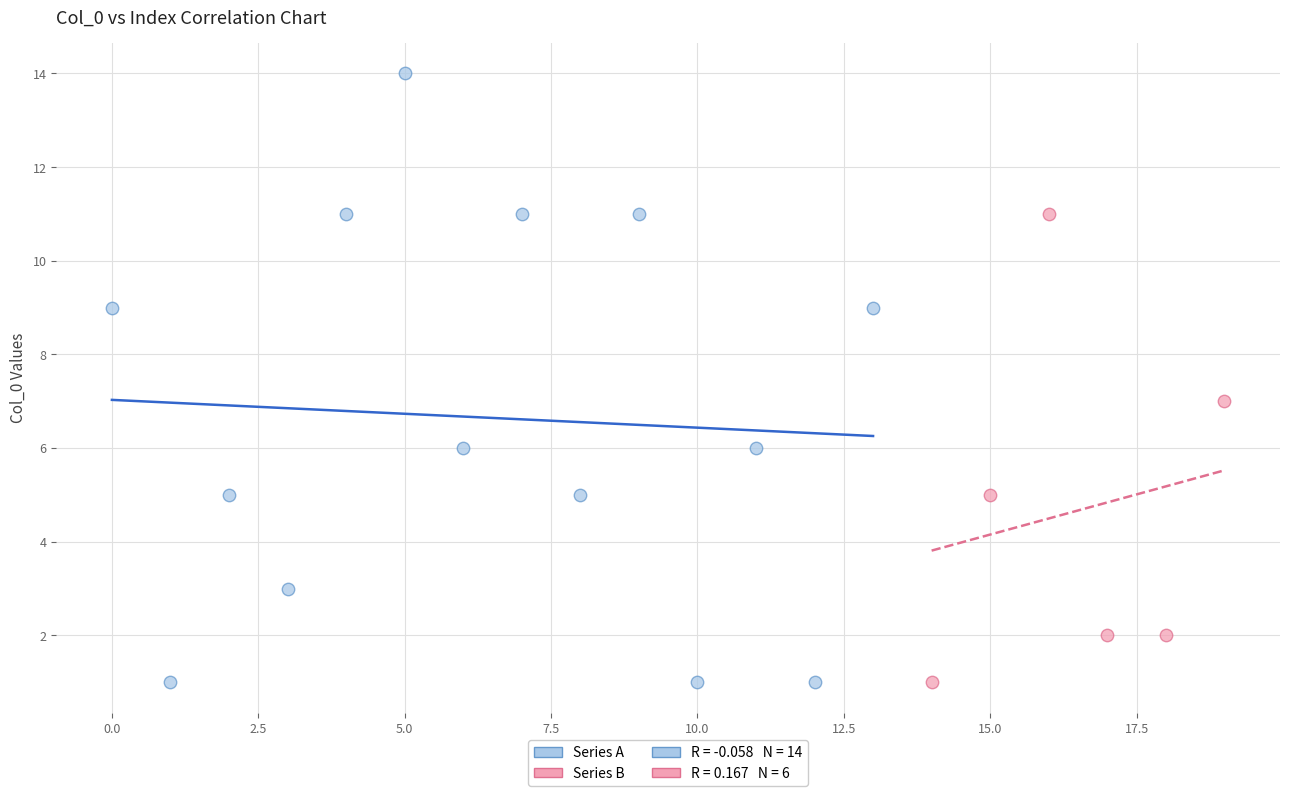

Which series reaches the maximum Y coordinate?

Series A